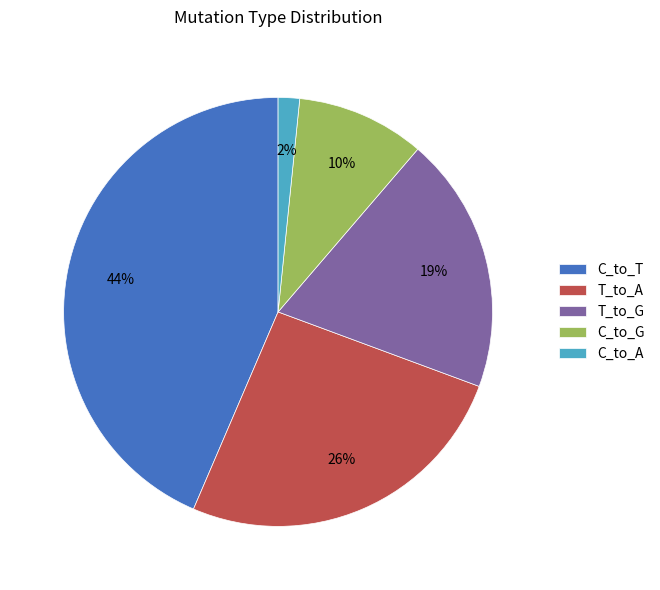

Rank the categories by value from highest to lowest.

C_to_T, T_to_A, T_to_G, C_to_G, C_to_A